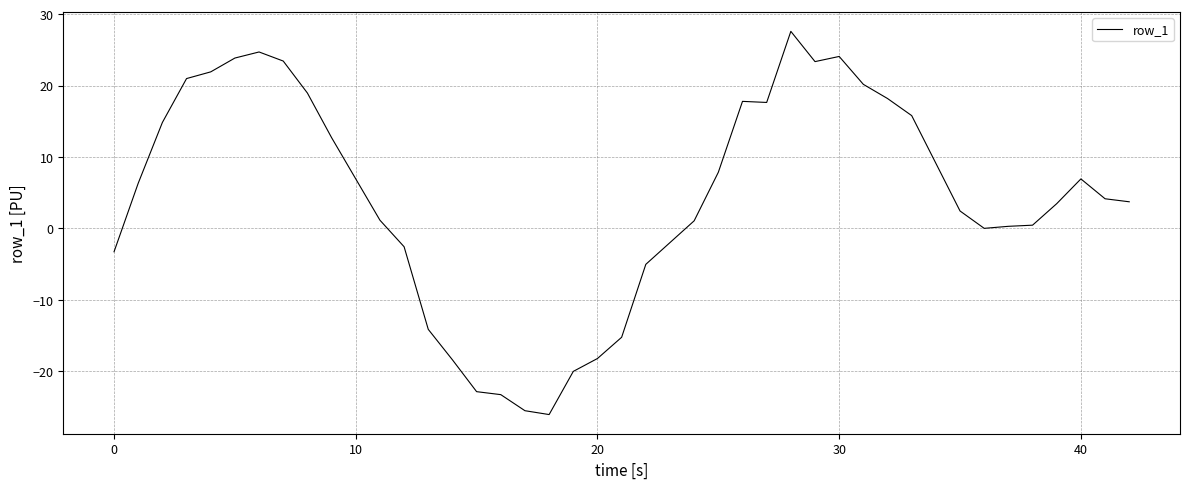

What is the maximum value shown in the chart?

27.6